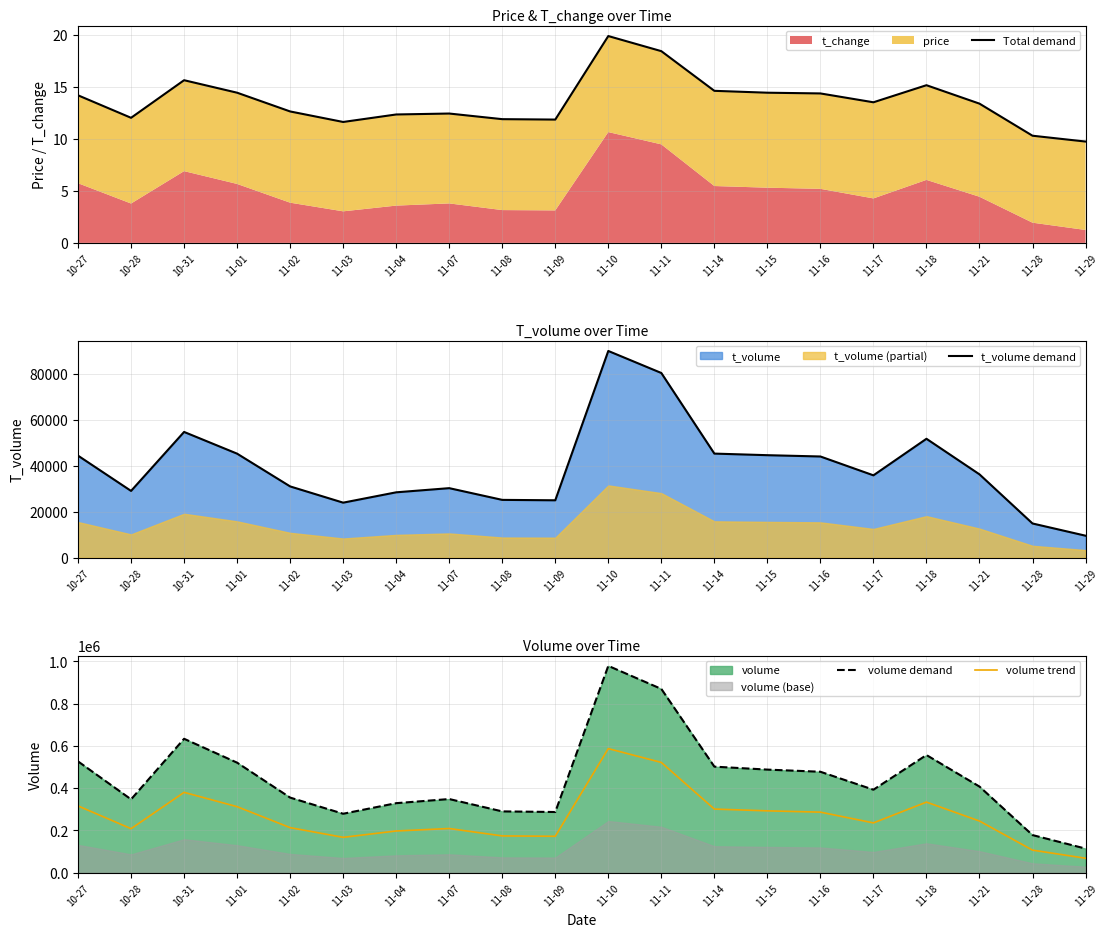

What is the total value across all series at 11-18?

942228.9